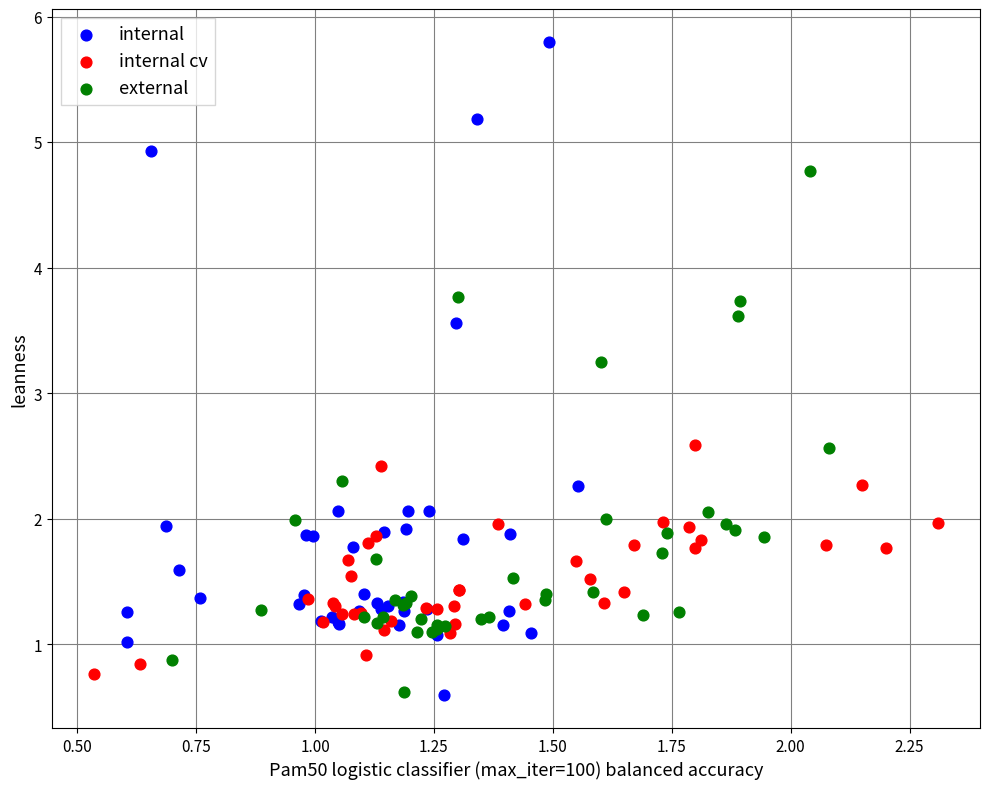

What are all the series names shown in the legend?

internal, internal cv, external